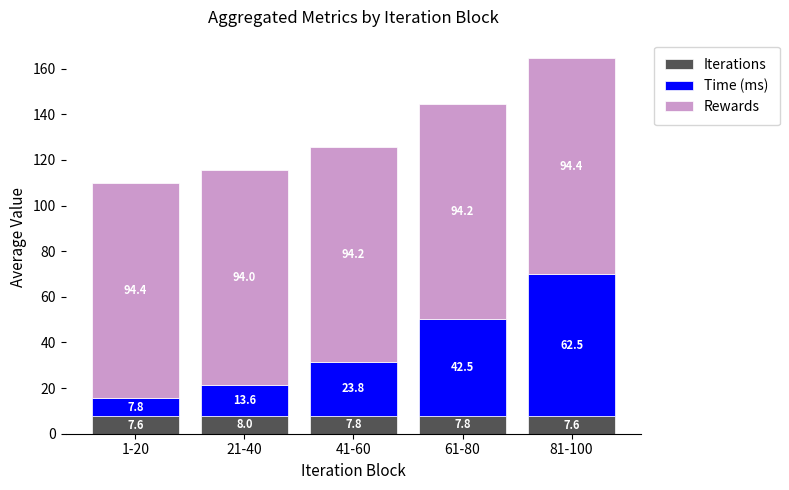

What is the approximate value of Iterations at 61-80?

7.8